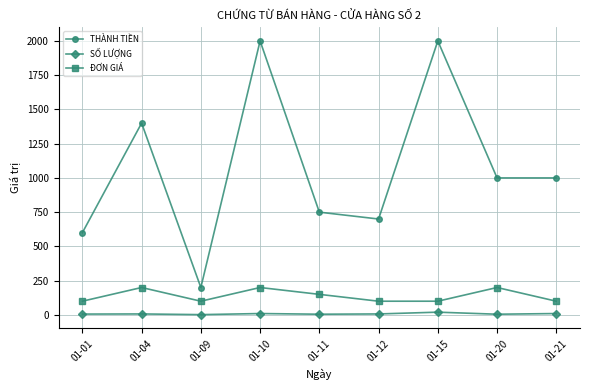

What is the lowest value of the THÀNH TIỀN series?

200